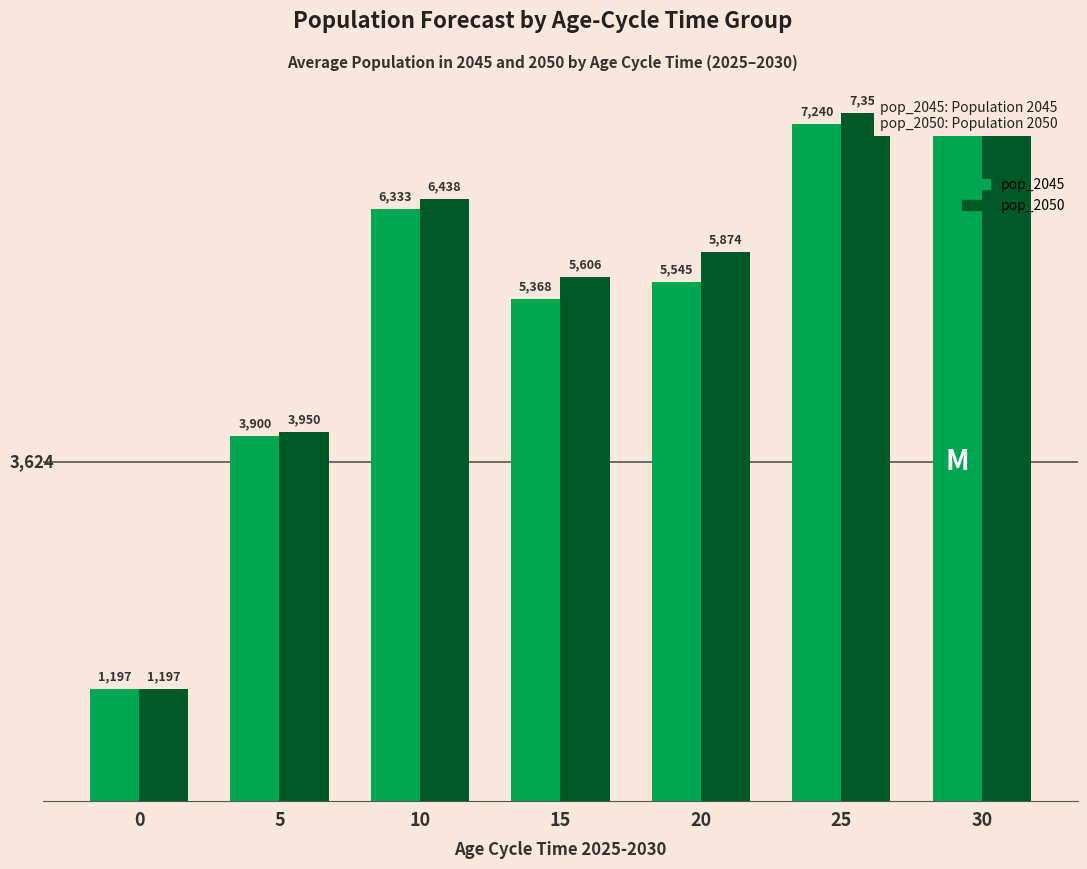

What is the value of the pop_2050 bar at the 2nd from the left?

3950.4